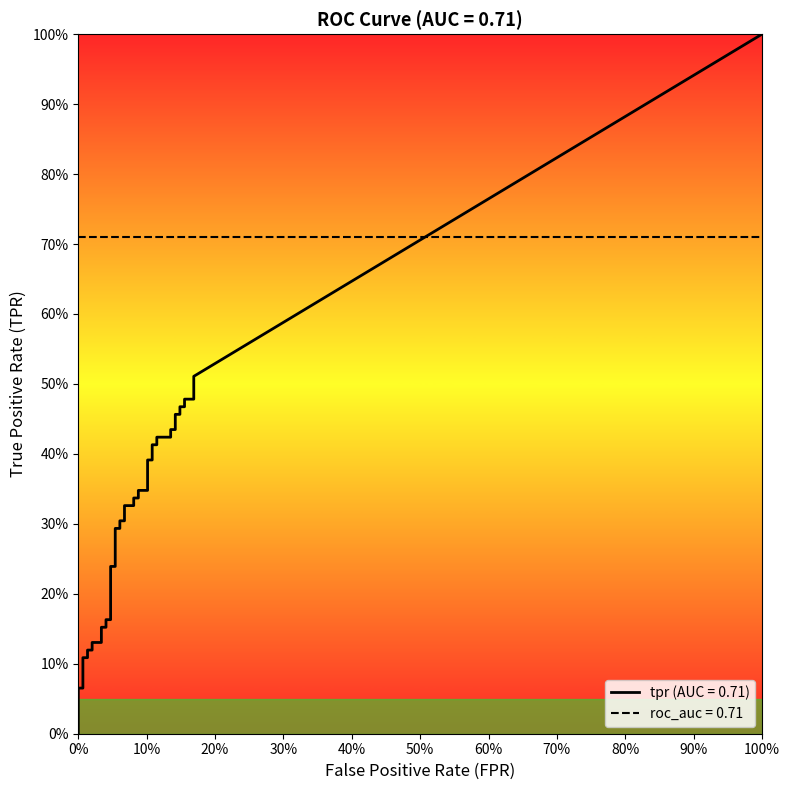

Is it true that fpr equals 0.1 at 34?

True